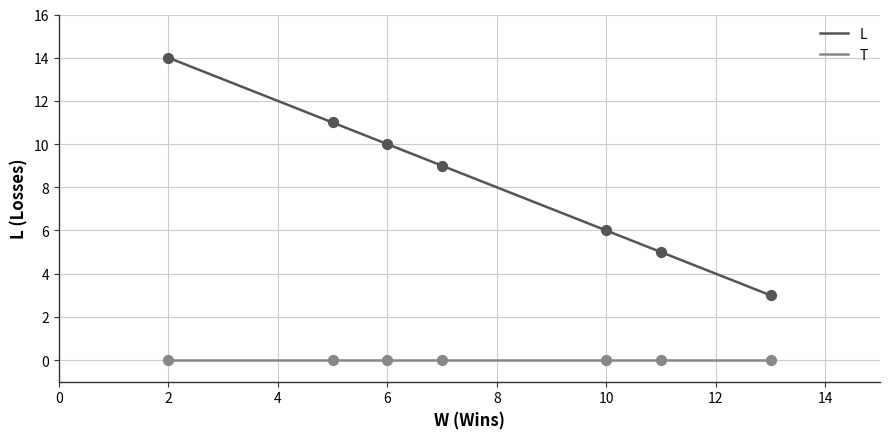

Is the value of T at 2 greater than the value of L at 7?

No